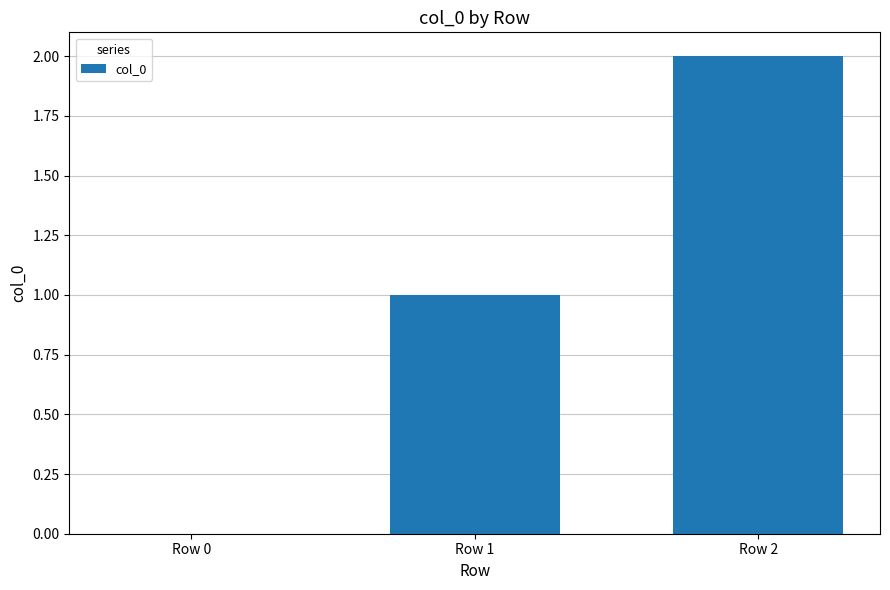

How many series are shown in this chart?

1